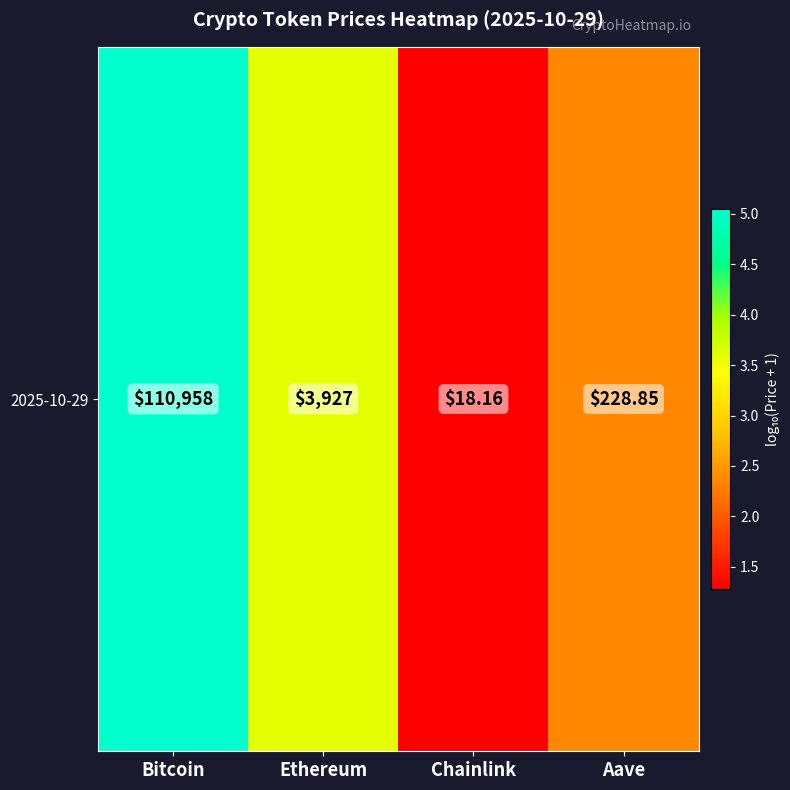

List the labels in order of value, largest first.

Bitcoin, Ethereum, Aave, Chainlink